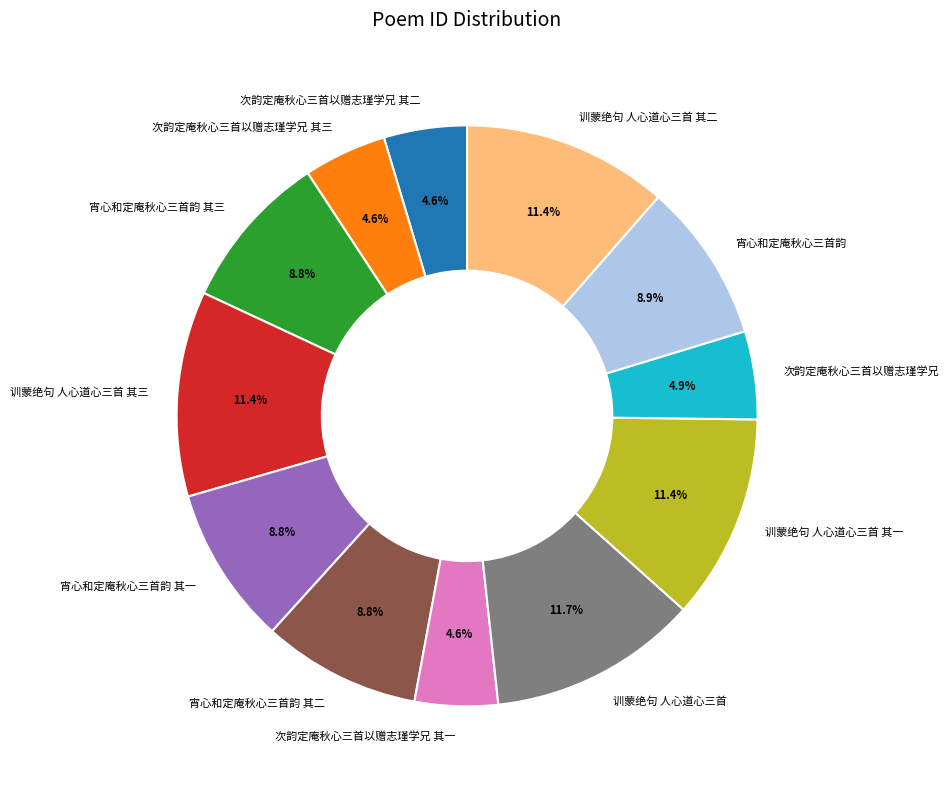

Combined, do 宵心和定庵秋心三首韵 其一 and 训蒙绝句 人心道心三首 其二 account for over 50%?

No